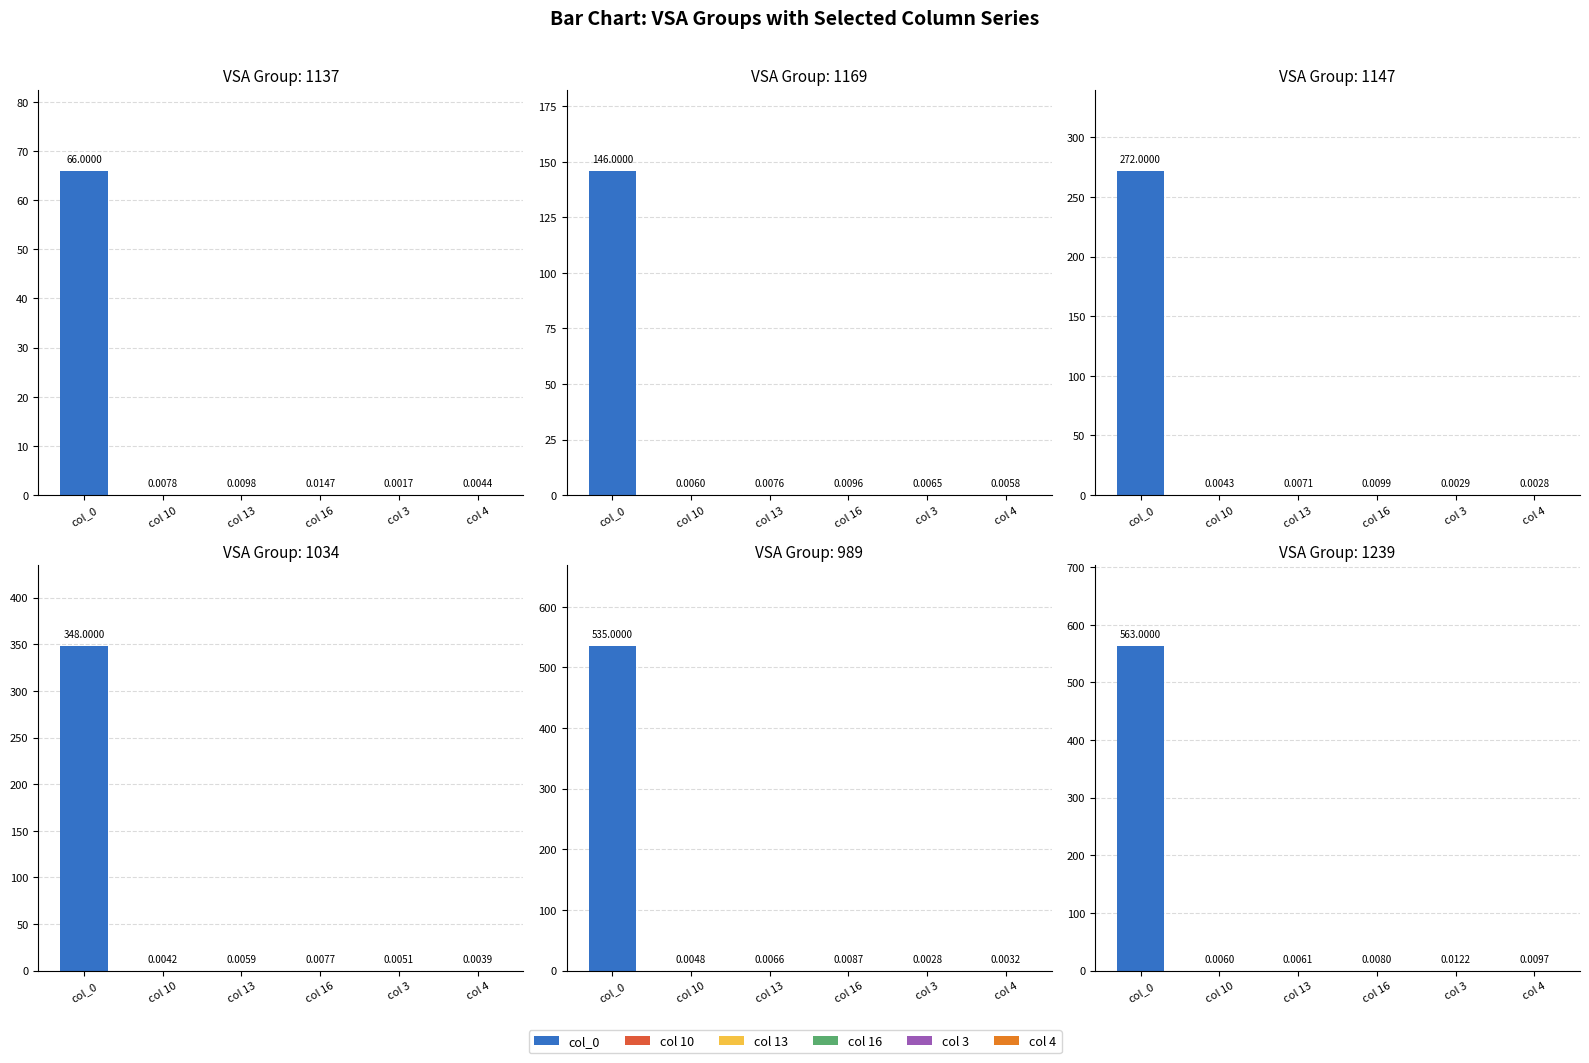

Which series has the widest spread of values?

col_0